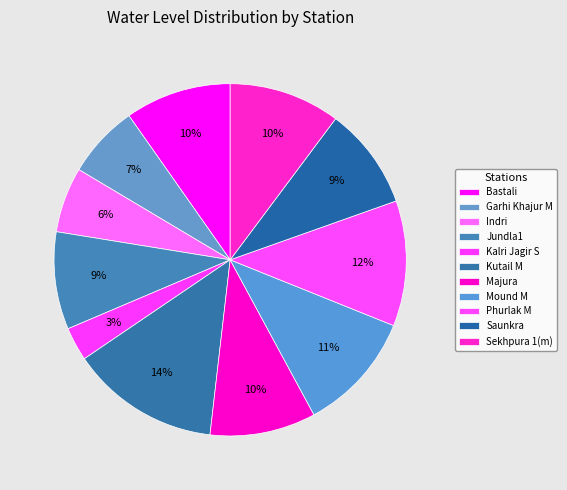

How much of the chart is everything except Saunkra?

90.6%